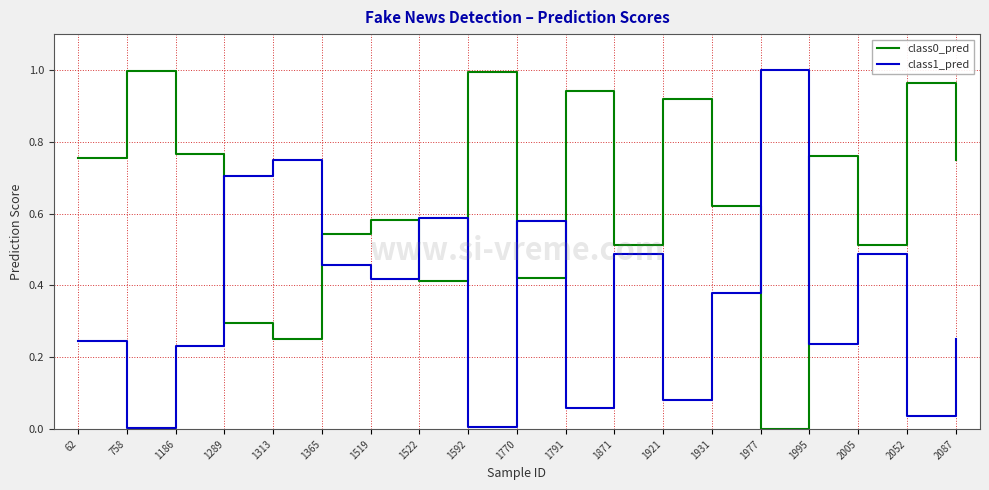

What is the sum of all class0_pred values?

12.0